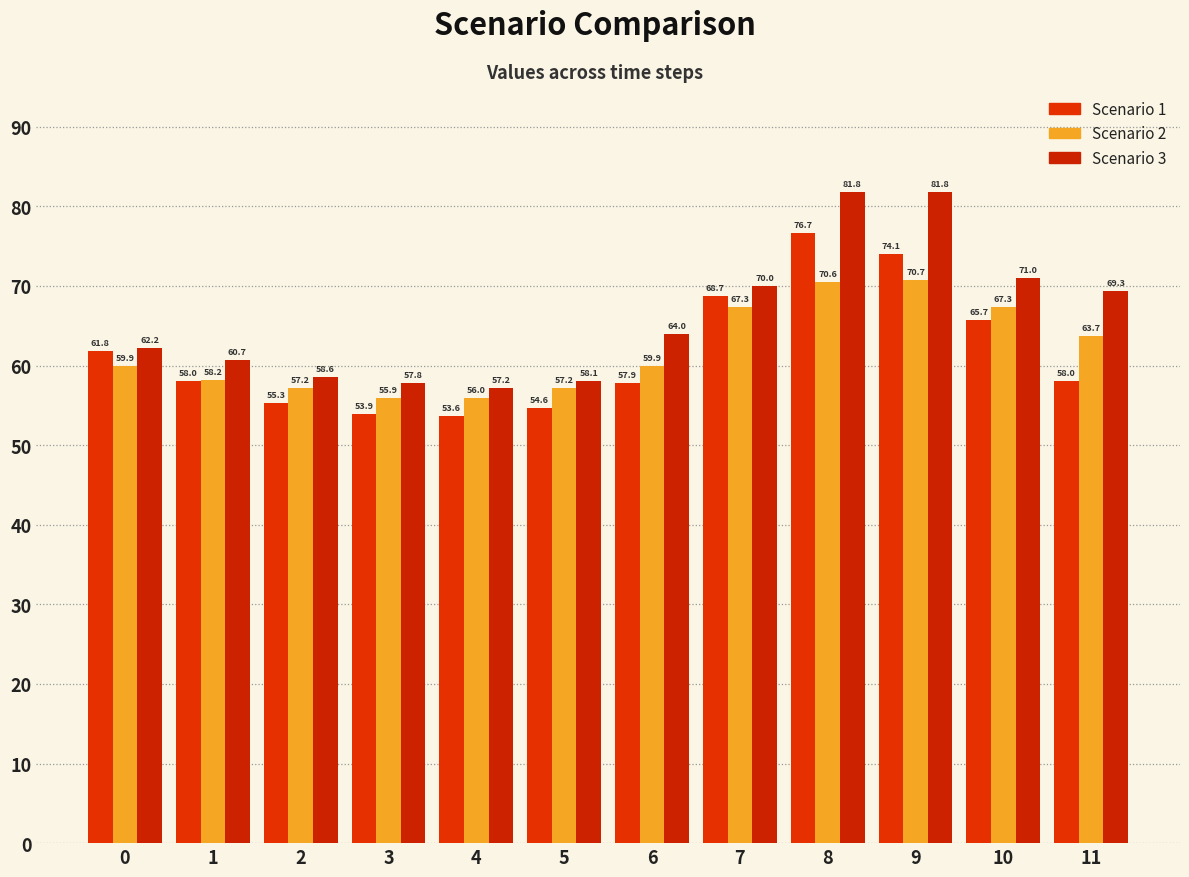

What is the sum of all Scenario 2 values?

744.1